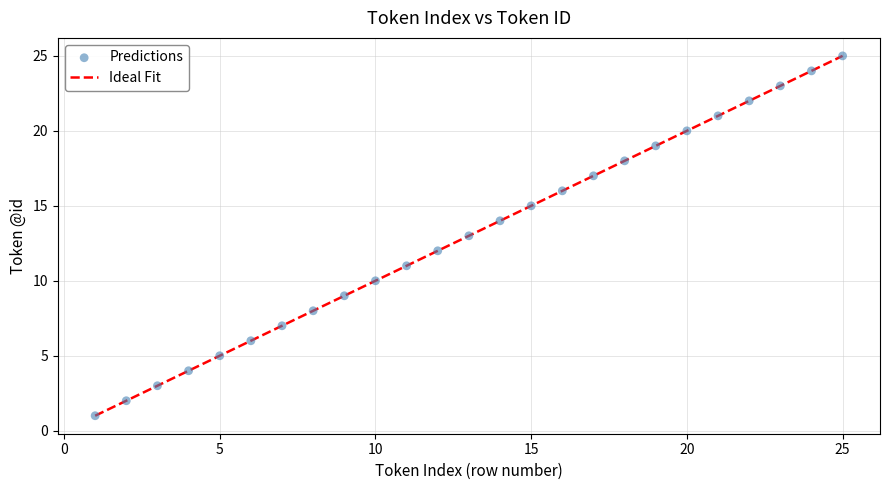

What is the range of Y values (max minus min)?

24